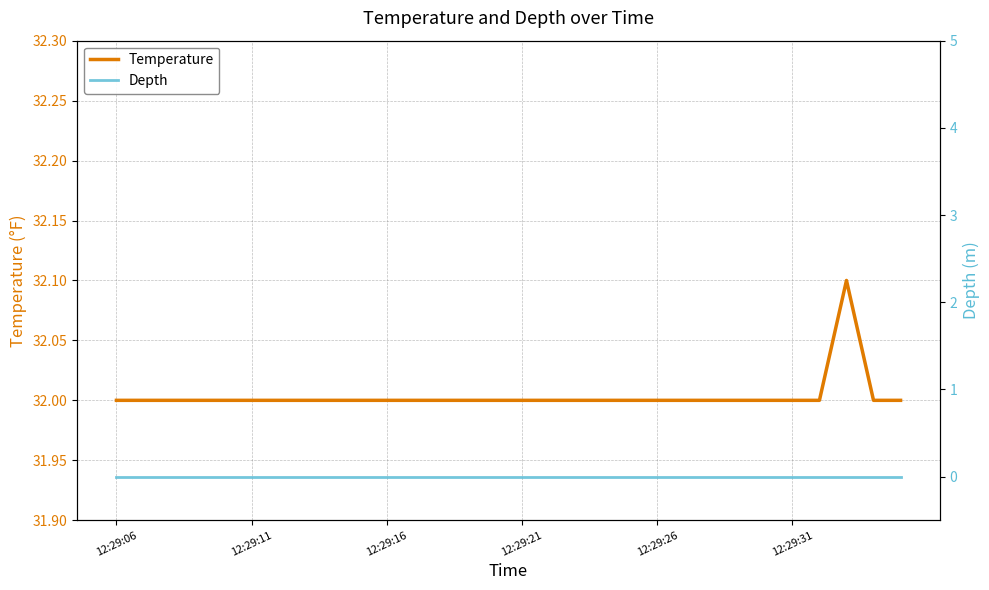

Which series has the largest range (max minus min)?

Temperature